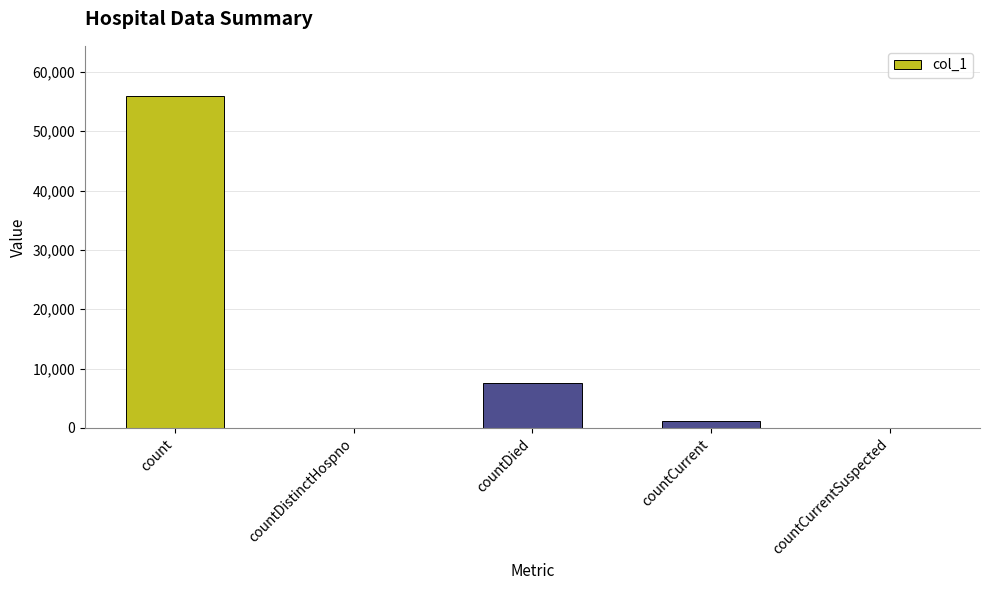

Are the bars horizontal?

No